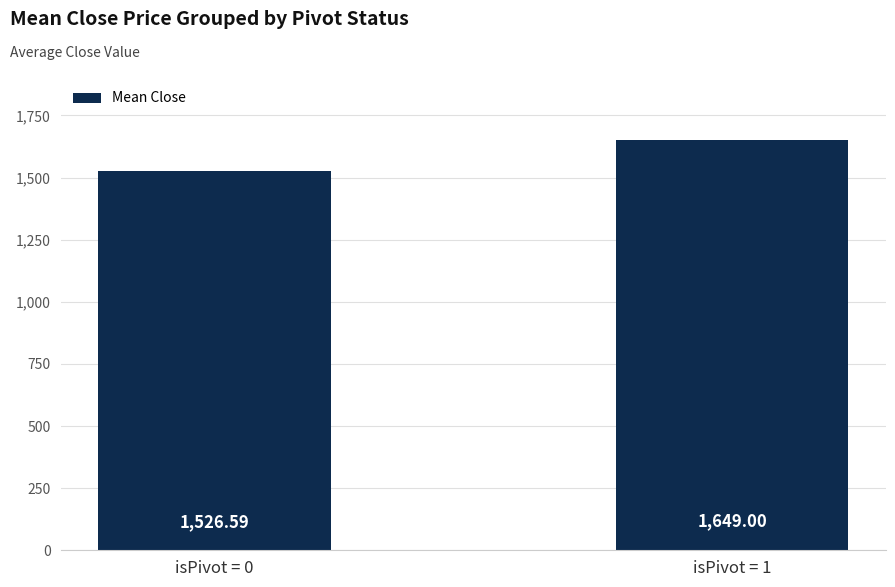

What is the difference between the values at isPivot = 1 and isPivot = 0?

122.4